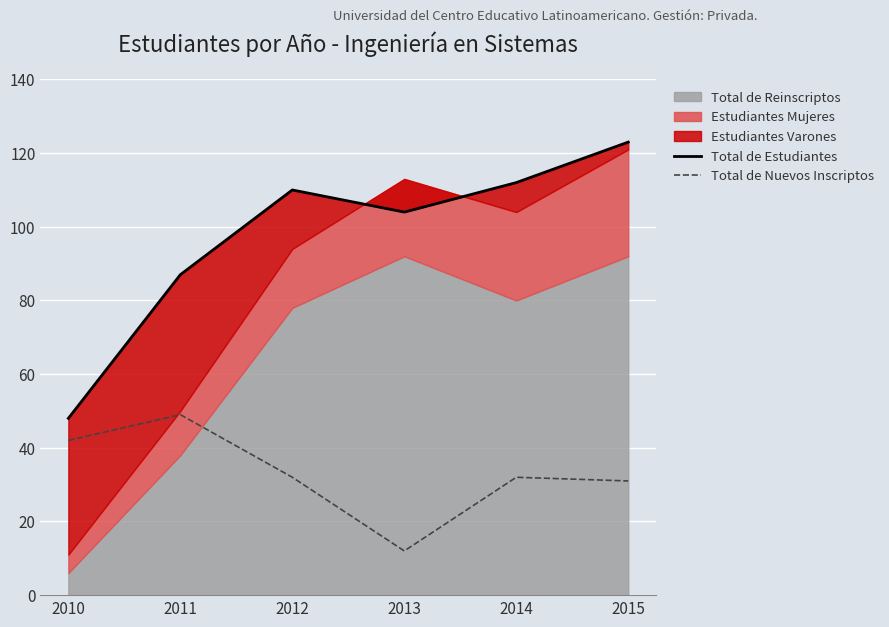

True or false: Total de Nuevos Inscriptos and Total de Estudiantes intersect in this chart.

False